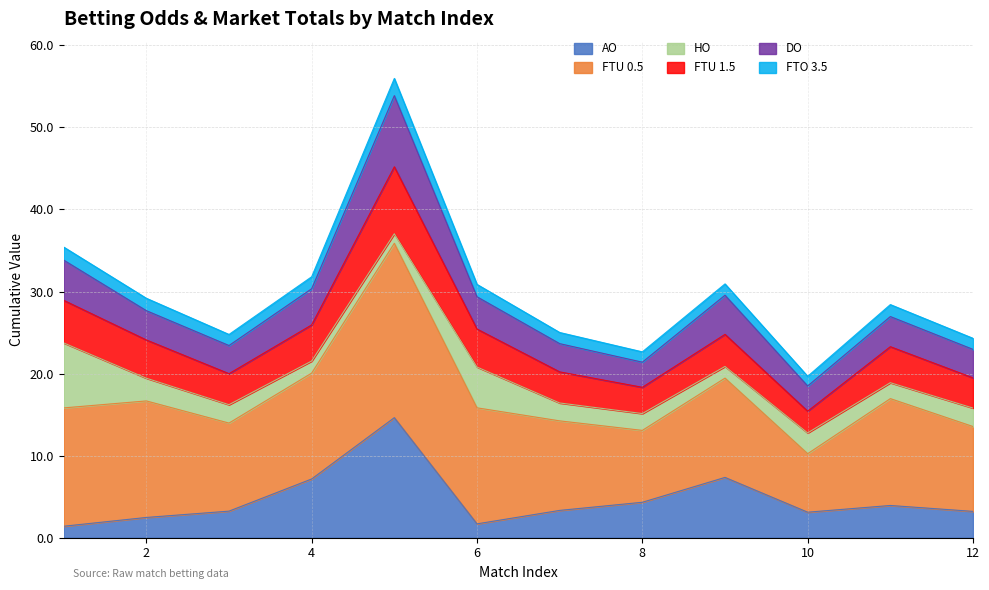

True or false: AO has a value of 12.2 at 9.

False